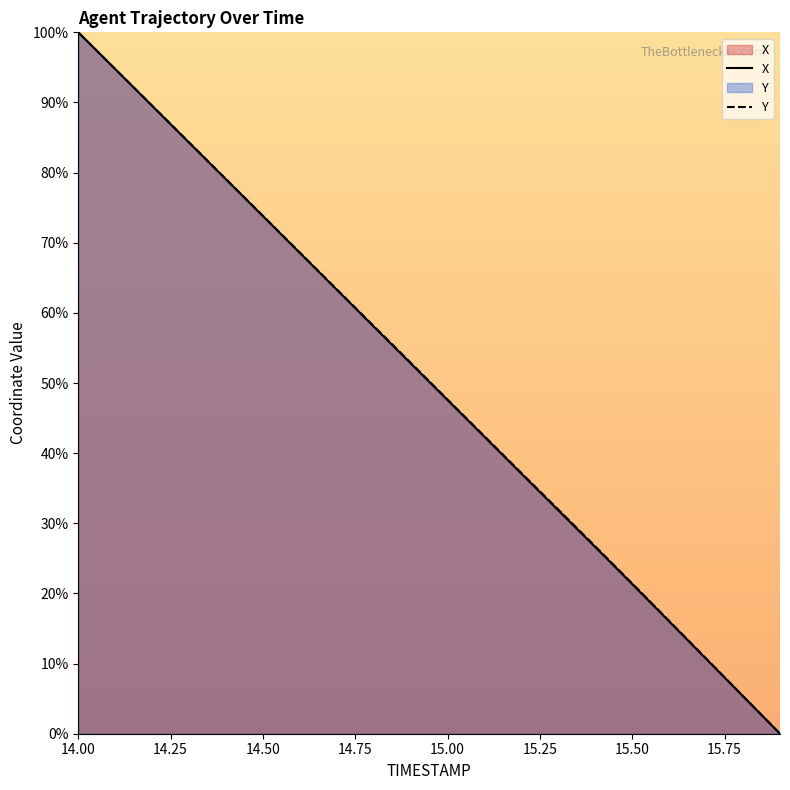

Reading left to right, list all the values displayed in this chart.

X: 100.0	94.8	89.5	84.3	79.0	73.8	68.5	63.3	58.0	52.8	47.6	42.3	37.1	31.8	26.6	21.3	16.0	10.7	5.3	0.0
Y: 100.0	94.8	89.5	84.3	79.1	73.8	68.6	63.4	58.1	52.9	47.6	42.4	37.2	31.9	26.7	21.4	16.1	10.7	5.4	0.0